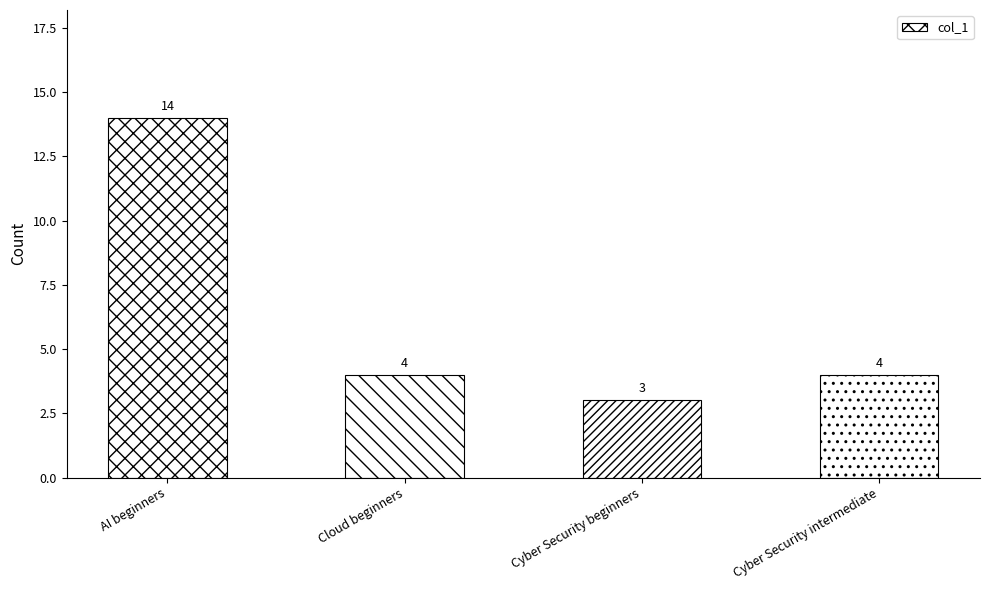

Where does the data first go above 4?

AI beginners